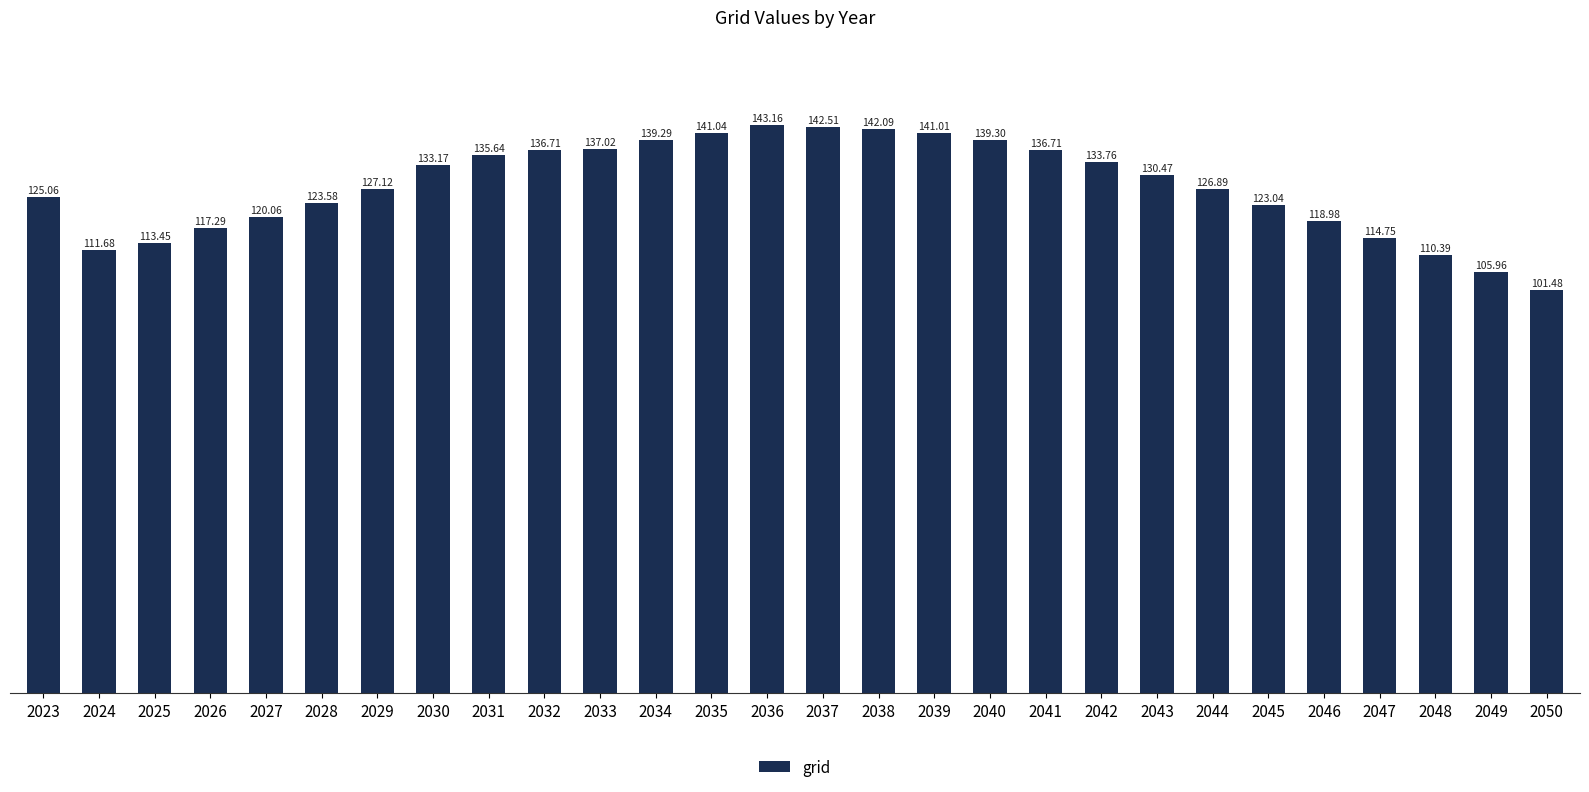

What is the ratio of the value at 2025 to the value at 2032?

0.8